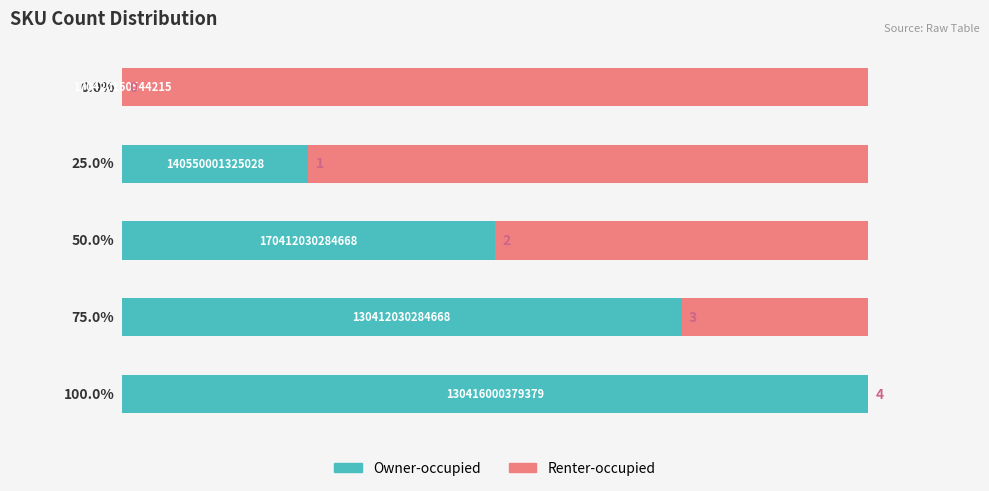

What are all the series names shown in the legend?

Owner-occupied, Renter-occupied